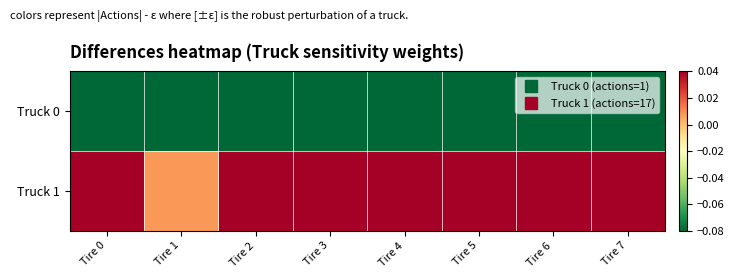

How many categories are shown in the chart?

8